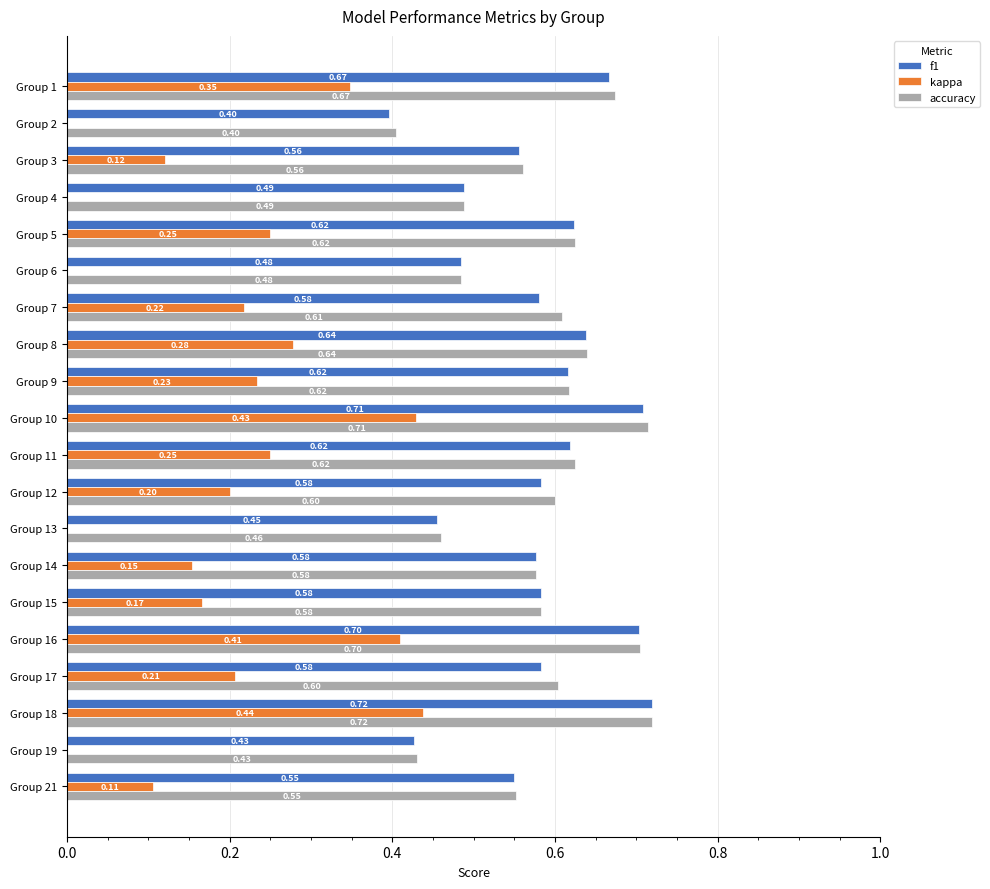

What is the difference between the accuracy values at Group 6 and Group 16?

0.2